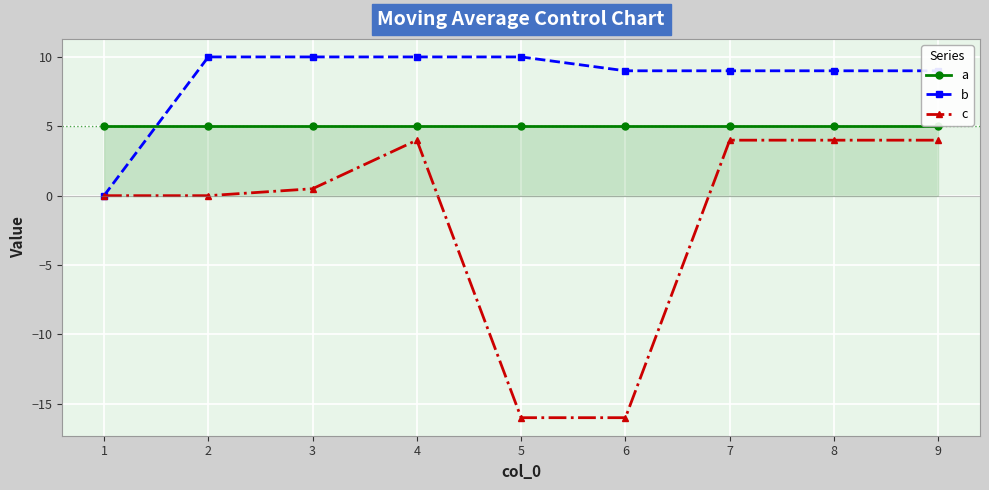

Where does the b series first go above 9?

2